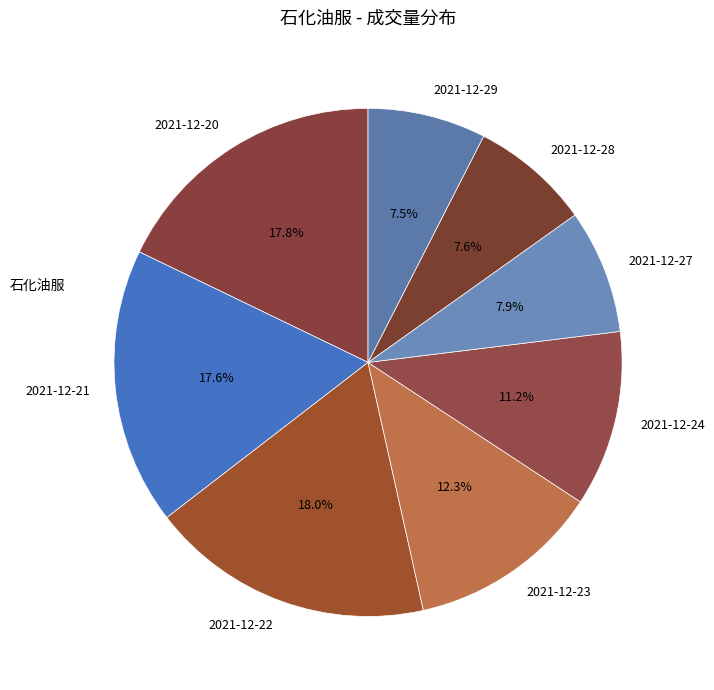

Is there any slice that represents more than half of the pie?

No